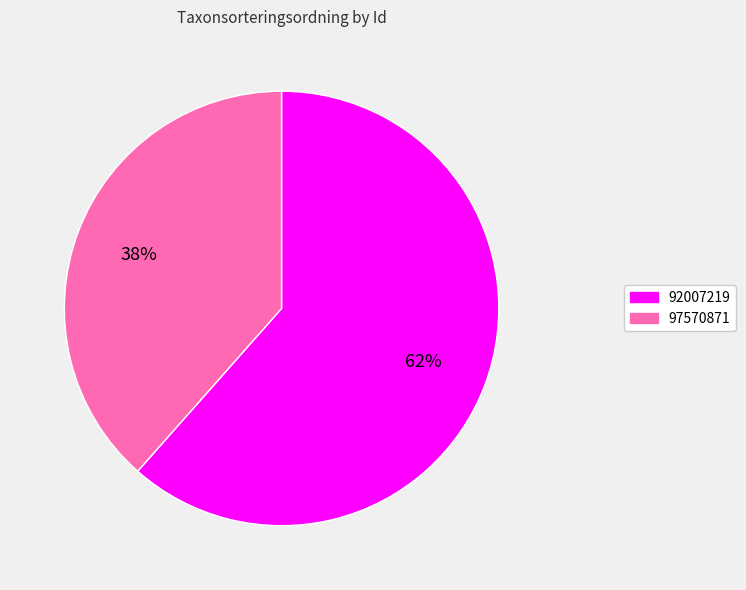

What percentage is the 97570871 slice, to the nearest percent?

38%